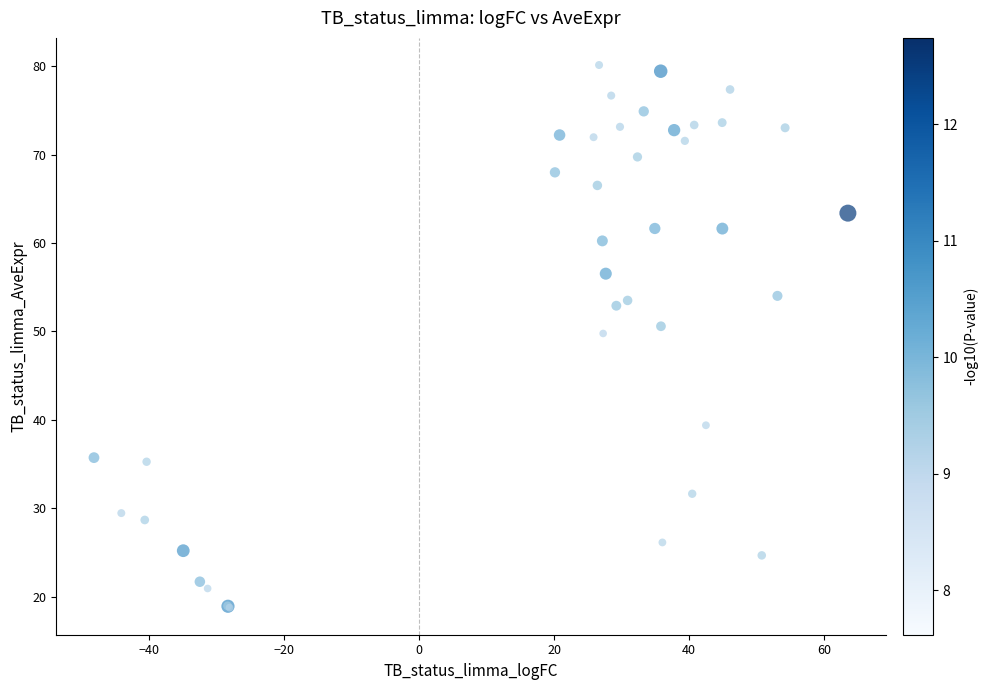

What Y value in the scatter plot is closest to 49?

49.8